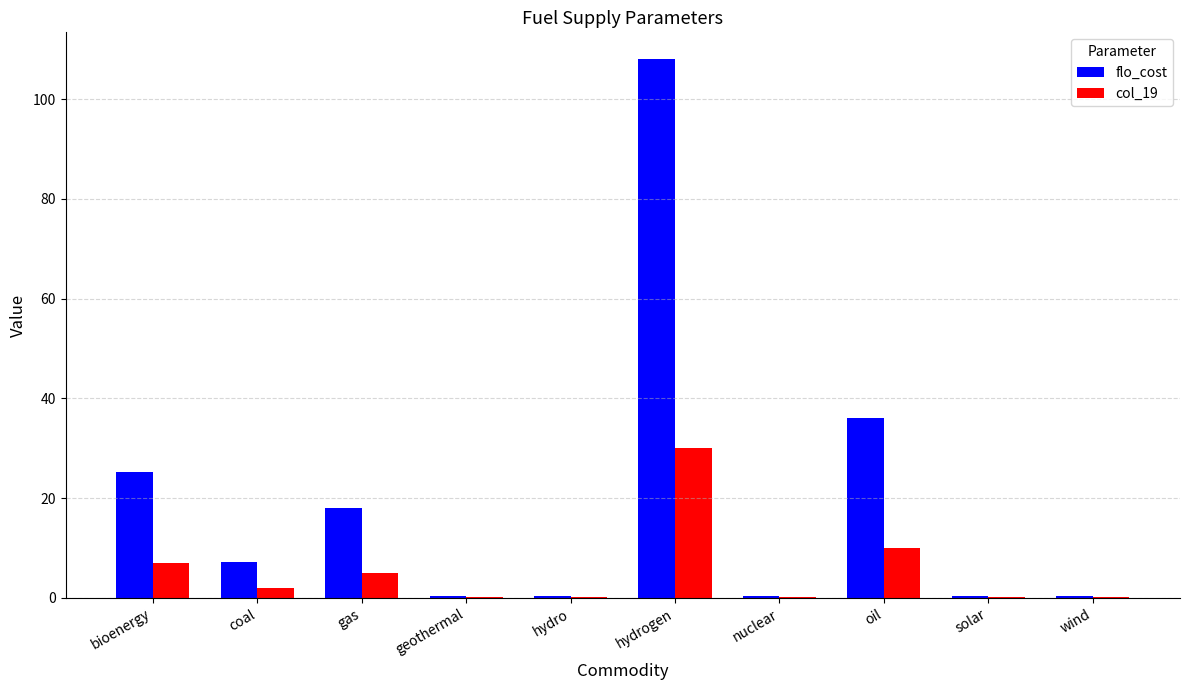

What is the maximum value shown in the chart?

108.0